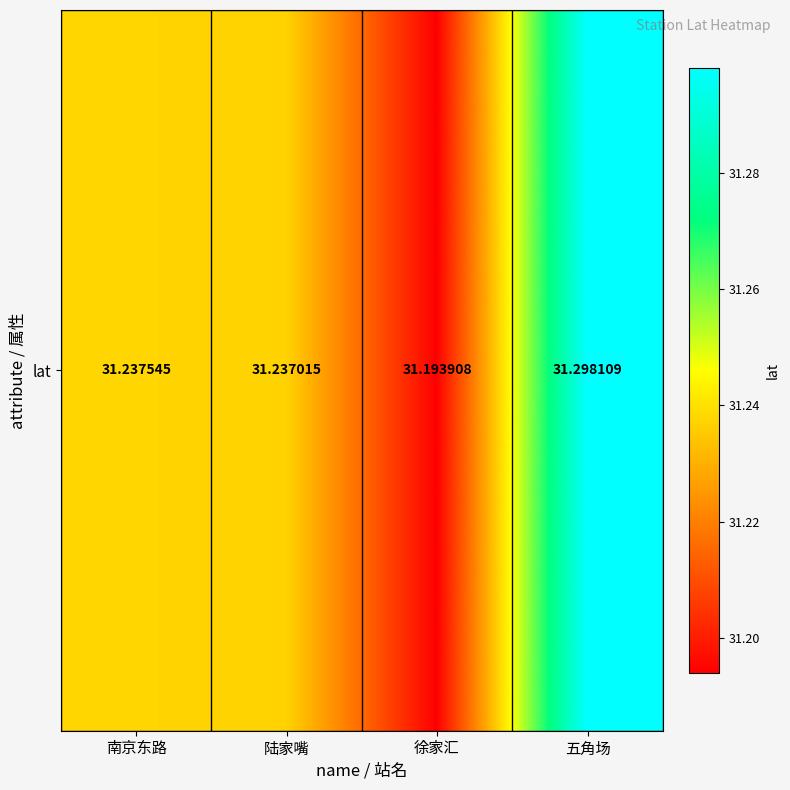

What is the maximum value shown in the chart?

31.3